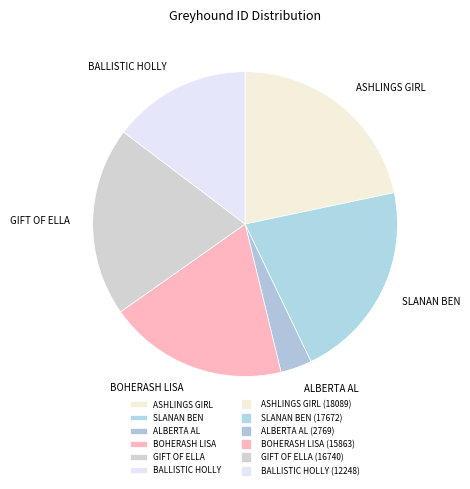

Is there any slice that represents more than half of the pie?

No